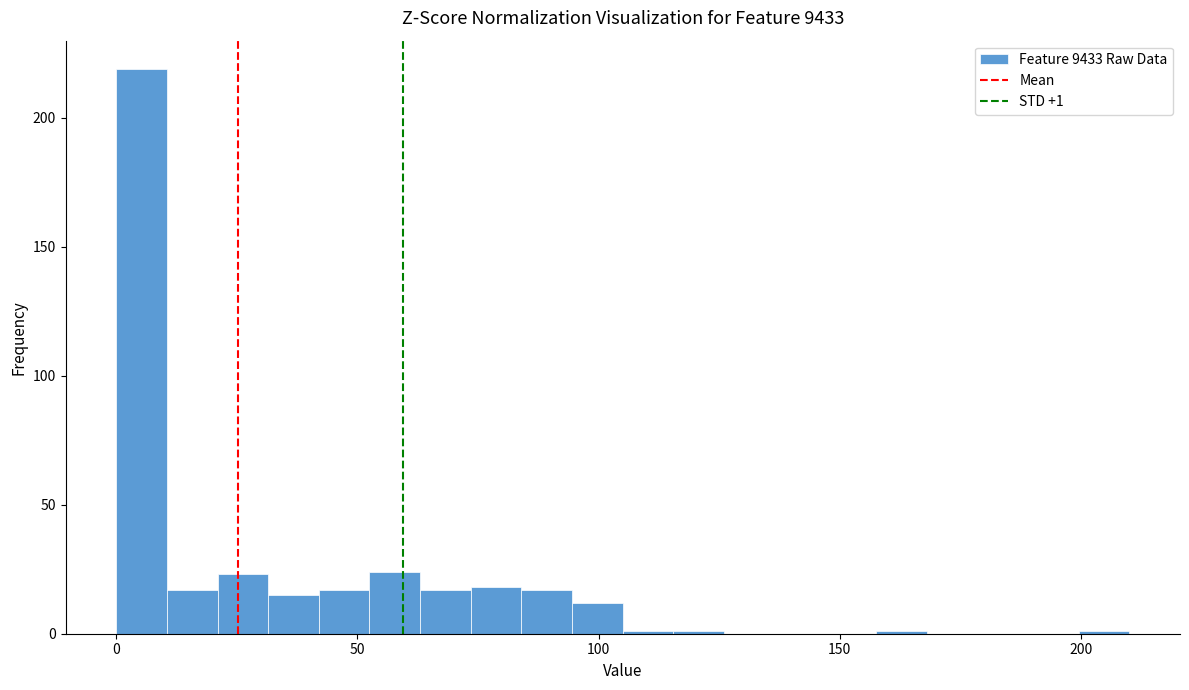

Read against the x-axis, roughly where is the centre of the tallest bar?

5